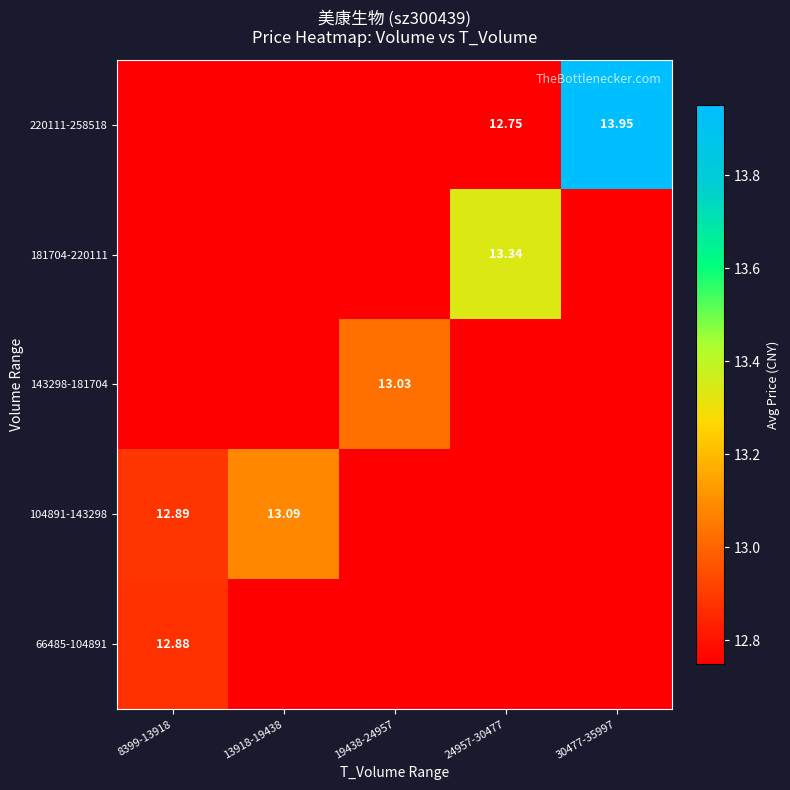

The value of 66485-104891 at 8399-13918 is 12.9. True or false?

True